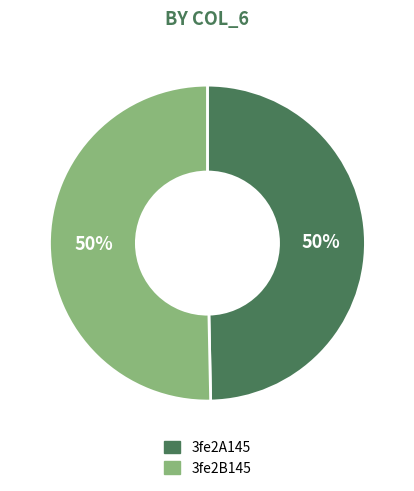

What is the ratio of the value at 3fe2B145 to the value at 3fe2A145?

1.0